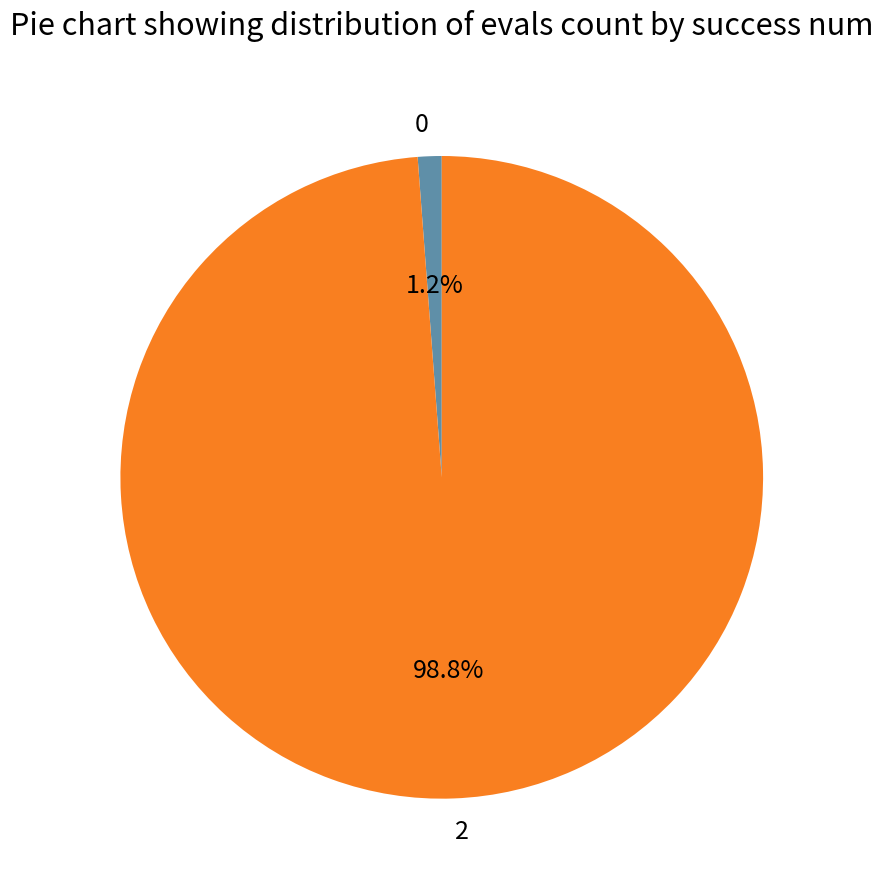

Is there a majority slice in this chart?

Yes